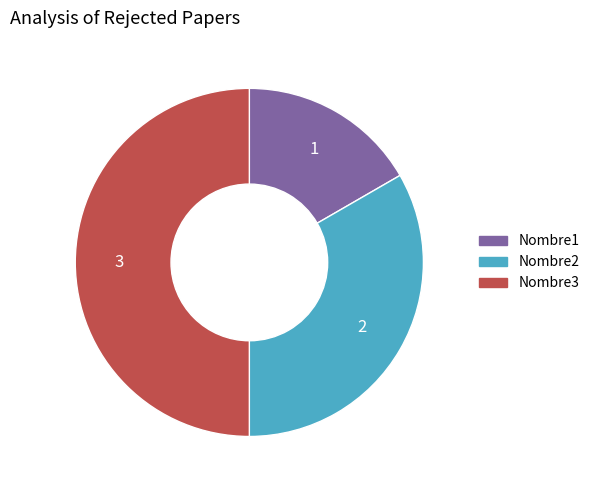

Rank the categories by value from highest to lowest.

Nombre3, Nombre2, Nombre1